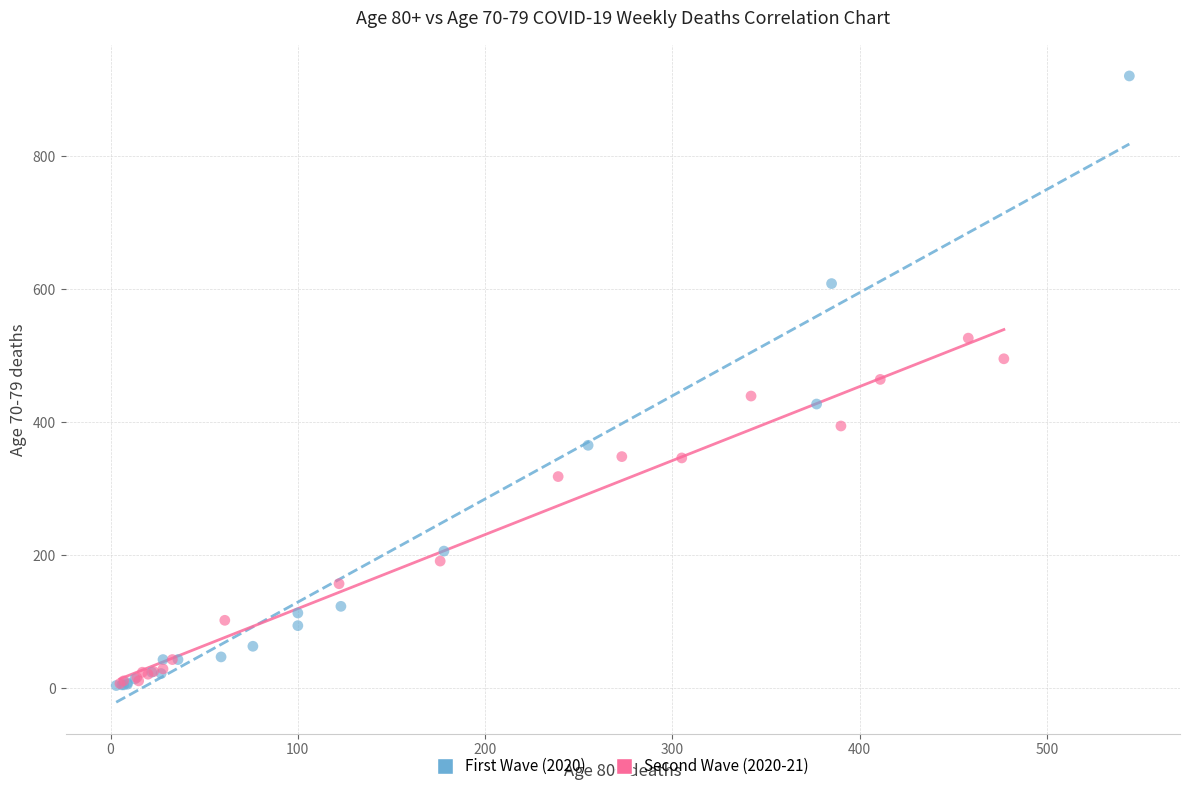

Which series has the largest Y range (max minus min)?

First Wave (2020)